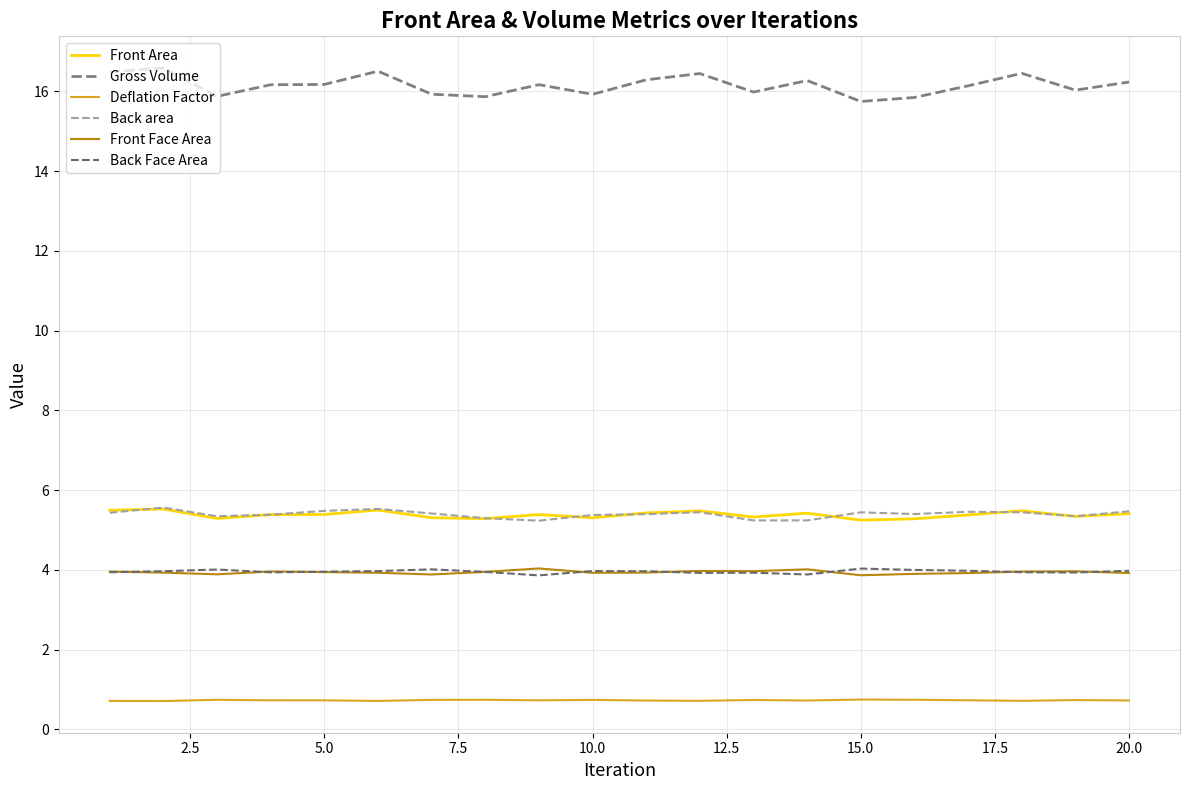

What is the average value of the Front Area series?

5.4